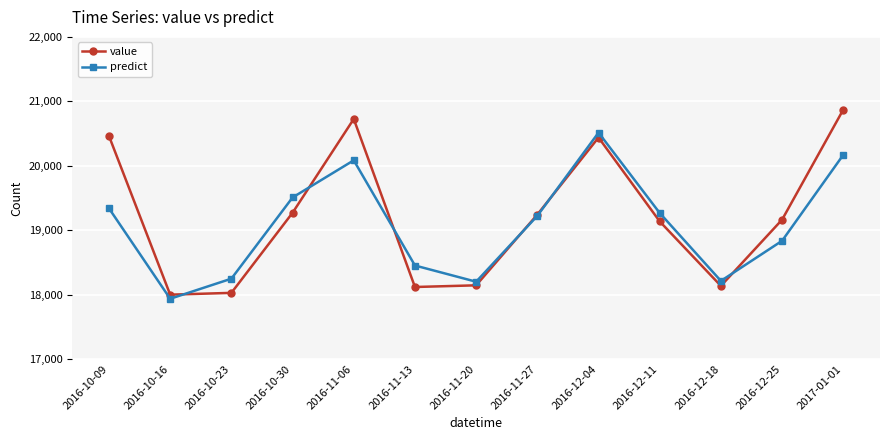

What is the minimum value for value?

17999.0